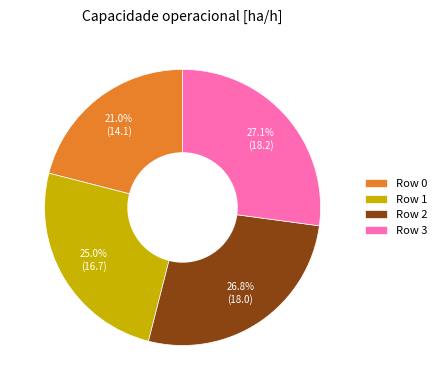

Is there a majority slice in this chart?

No